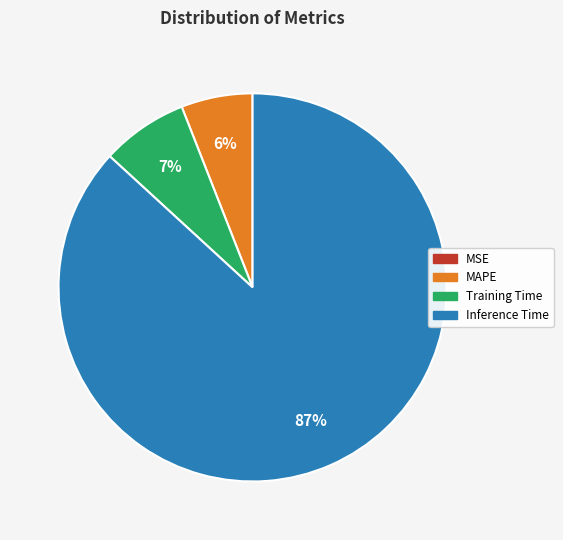

Does Training Time account for over 50% of the chart?

No